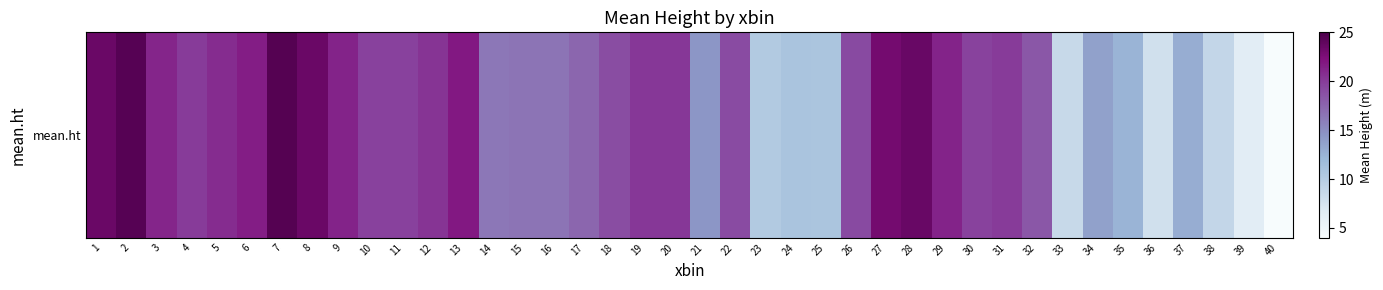

How many data points does each series have?

40